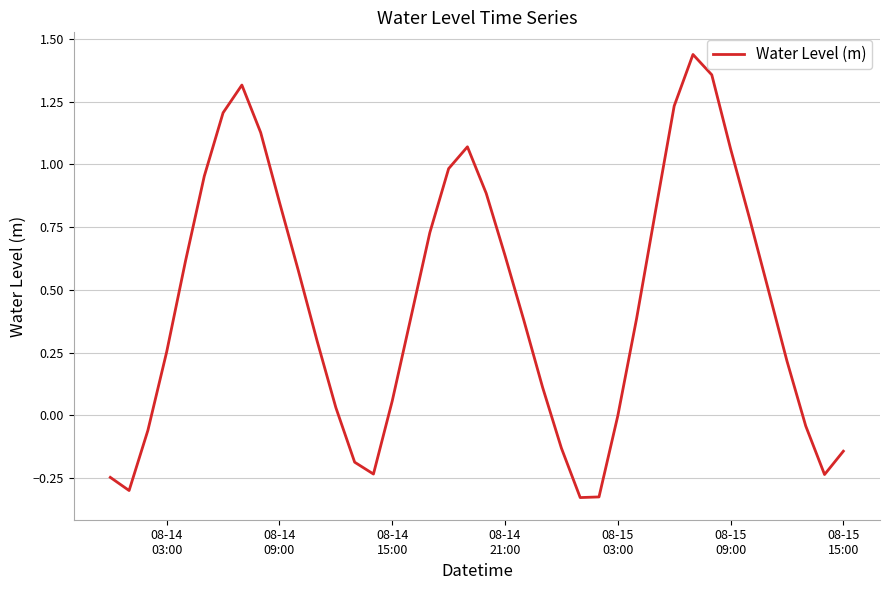

Does the chart display data point markers on the line(s)?

No